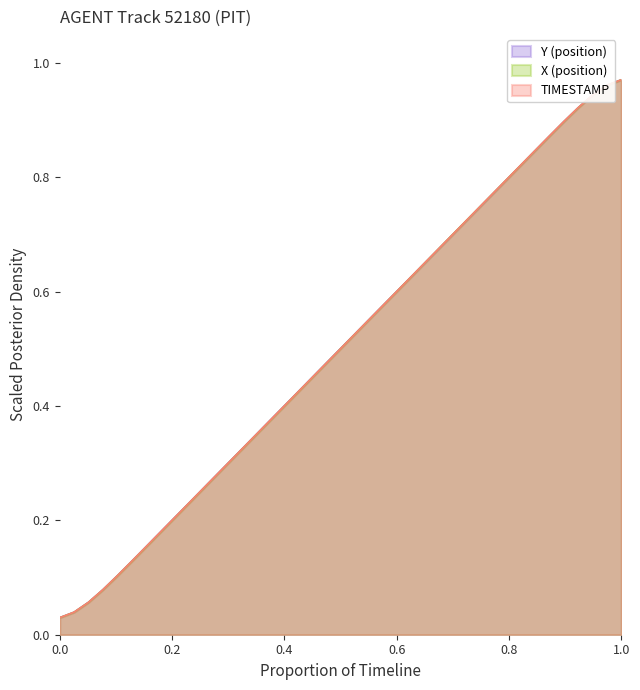

Rank the series by their average value, from highest to lowest.

Y (position), TIMESTAMP, X (position)